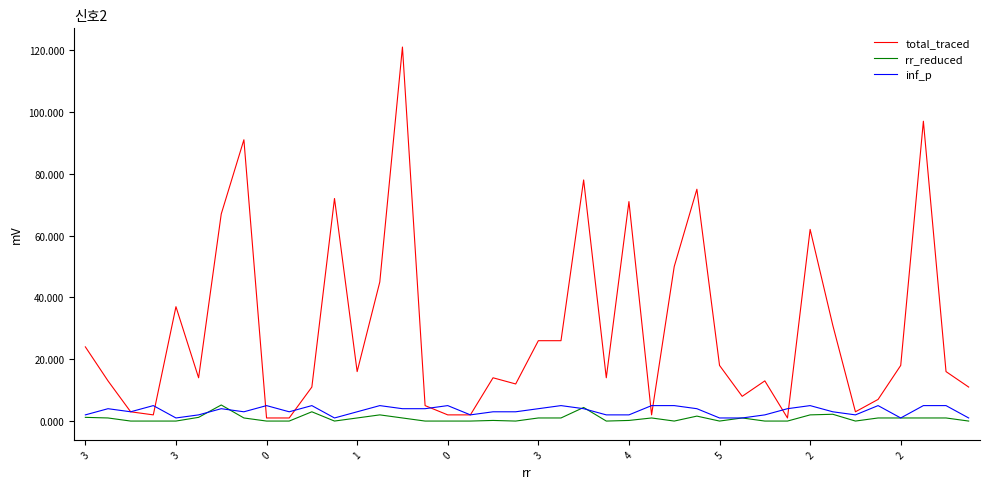

Which series has the widest spread of values?

total_traced